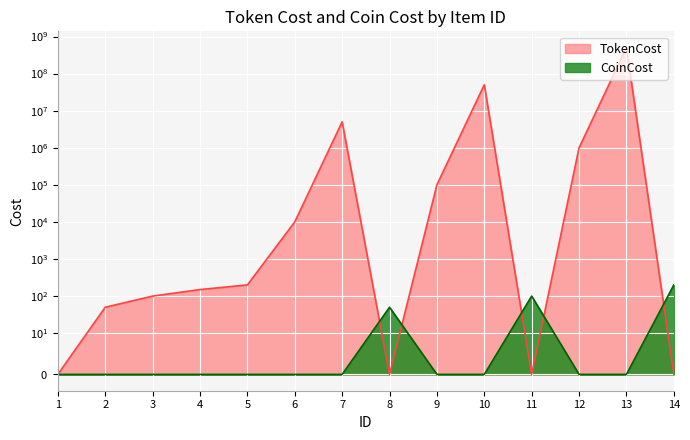

Reading right to left, transcribe all the data shown in this chart.

TokenCost: 0	500000000	1000000	0	50000000	100000	0	5000000	10000	200	150	100	50	0
CoinCost: 200	0	0	100	0	0	50	0	0	0	0	0	0	0